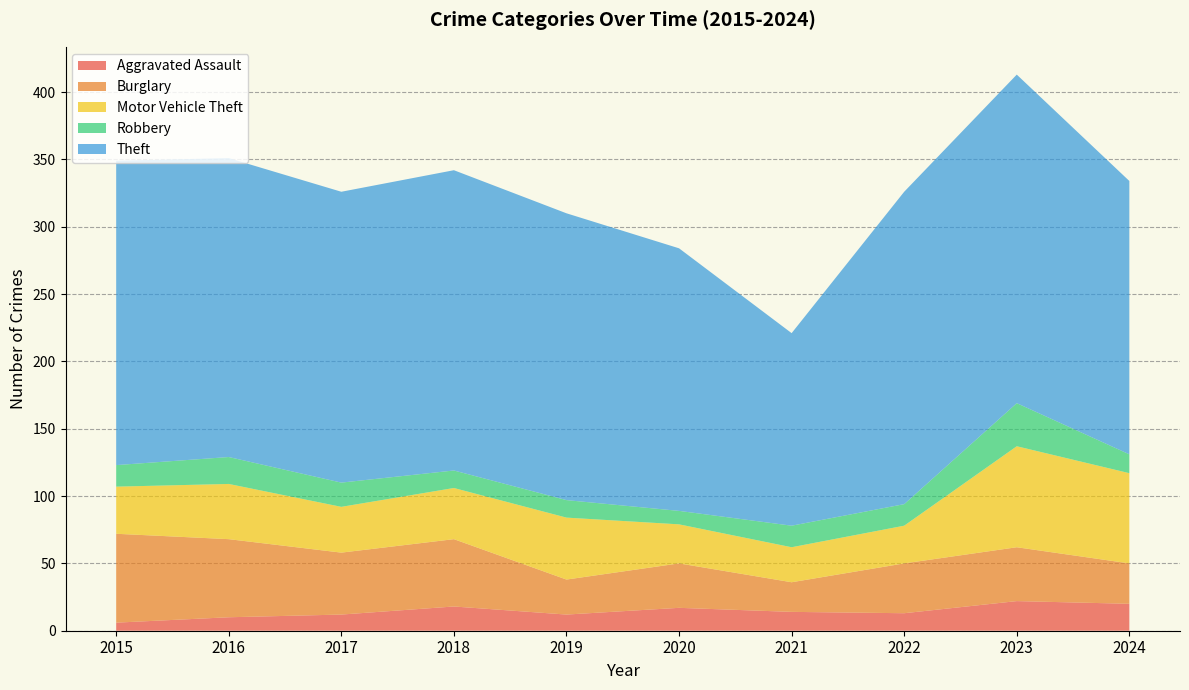

Reading left to right, what are all the values shown in this chart?

Aggravated Assault: 6	10	12	18	12	17	14	13	22	20
Burglary: 66	58	46	50	26	33	22	37	40	30
Motor Vehicle Theft: 35	41	34	38	46	29	26	28	75	67
Robbery: 16	20	18	13	13	10	16	16	32	14
Theft: 226	222	216	223	213	195	143	232	244	203